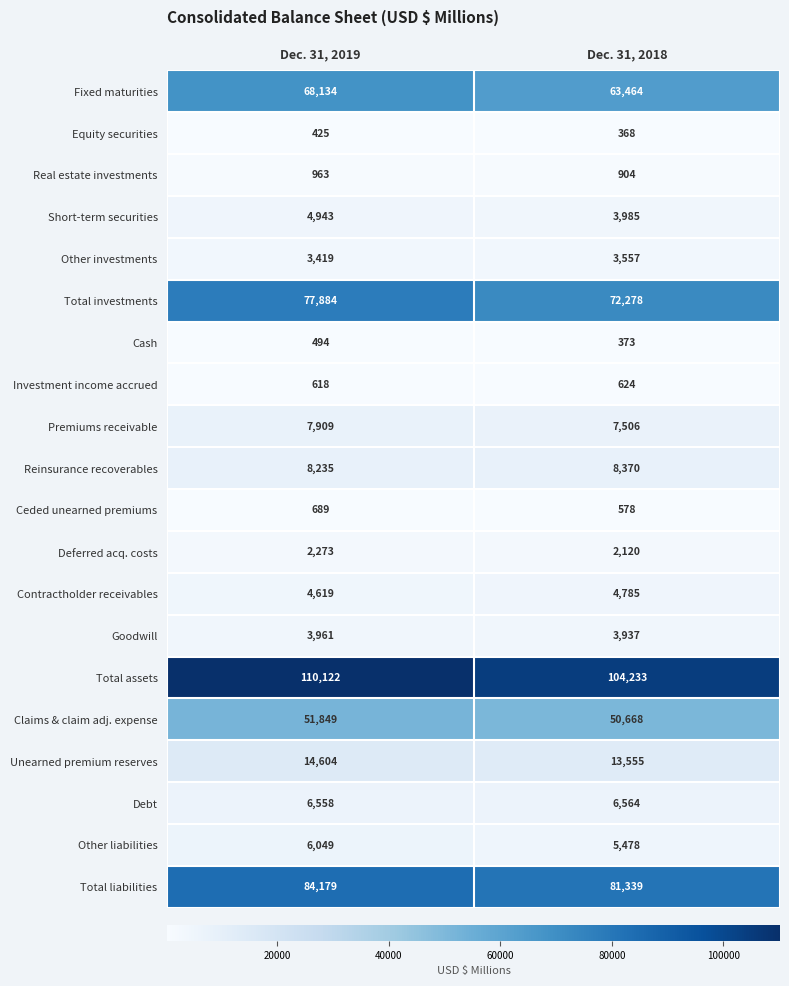

Rank the series by their maximum value, from highest to lowest.

Total assets, Total liabilities, Total investments, Fixed maturities, Claims & claim adj. expense, Unearned premium reserves, Reinsurance recoverables, Premiums receivable, Debt, Other liabilities, Short-term securities, Contractholder receivables, Goodwill, Other investments, Deferred acq. costs, Real estate investments, Ceded unearned premiums, Investment income accrued, Cash, Equity securities